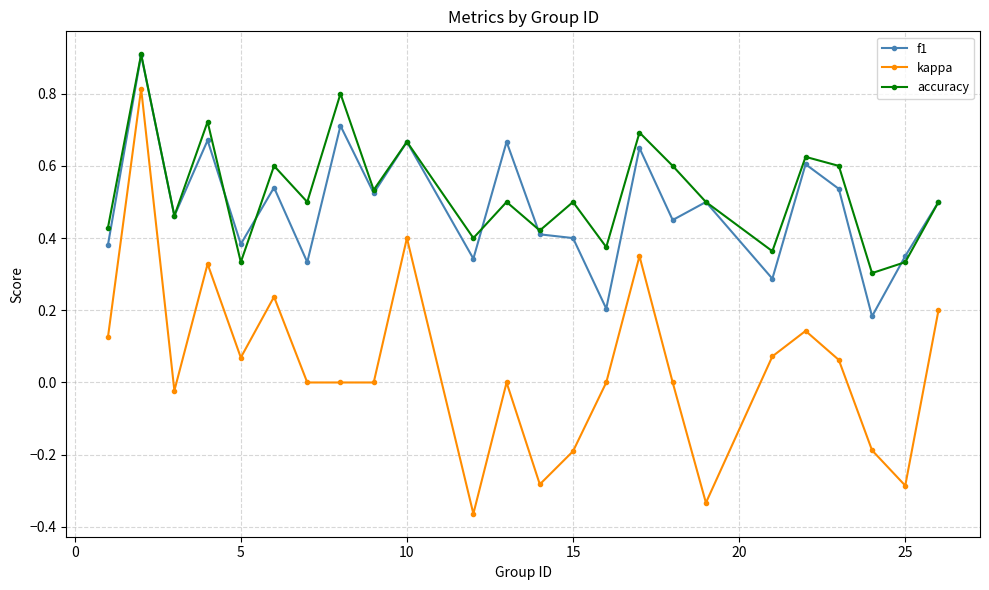

True or false: kappa and accuracy cross at least once.

False